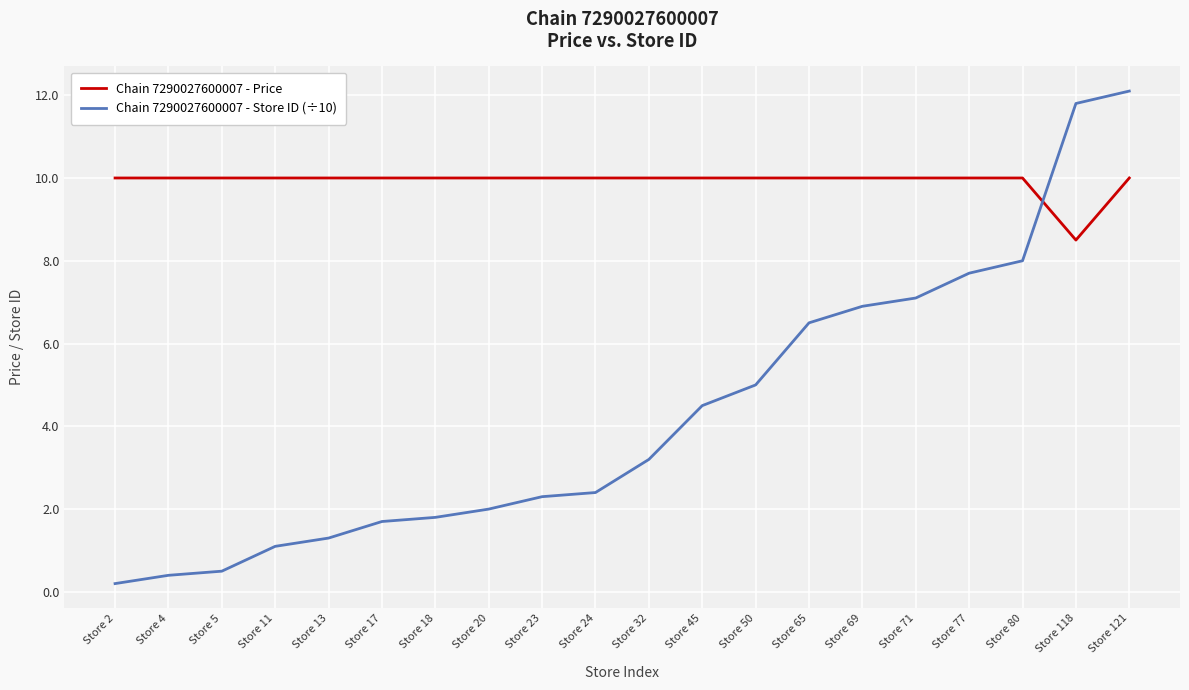

At which category is the sum across all series the highest?

Store 121